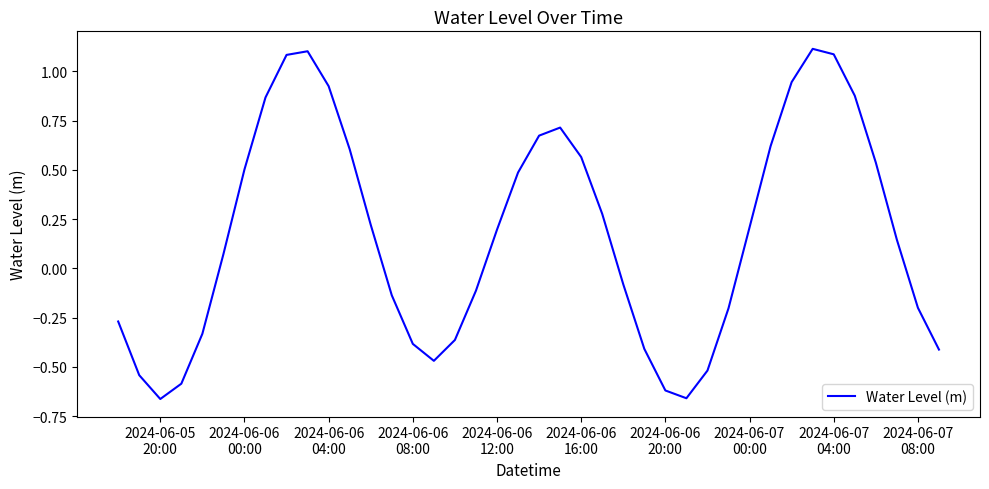

What is the difference between the maximum and minimum values?

1.8